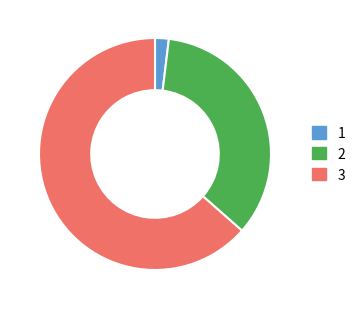

Is the sum of 3 and 1 greater than half?

Yes